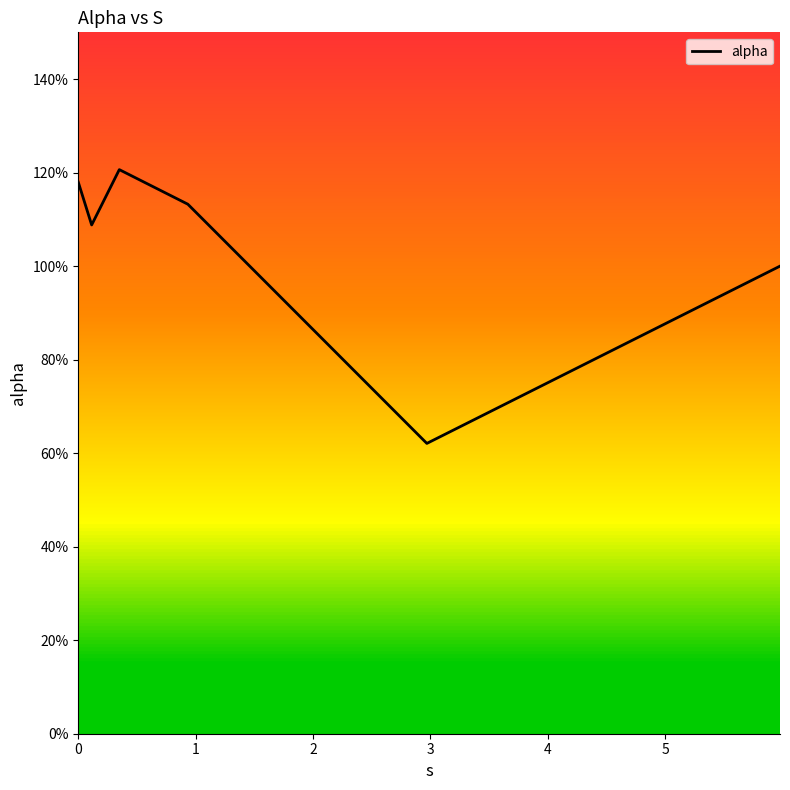

Reading left to right, extract all data points from this chart.

1.2	1.1	1.2	1.1	0.6	1.0